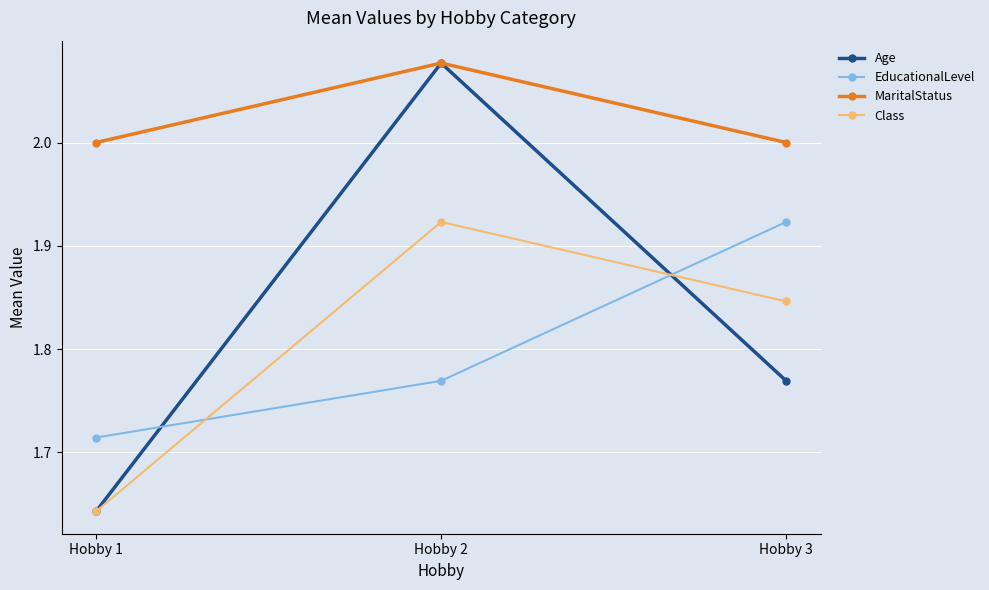

What is the difference between the maximum and minimum values in the EducationalLevel series?

0.2